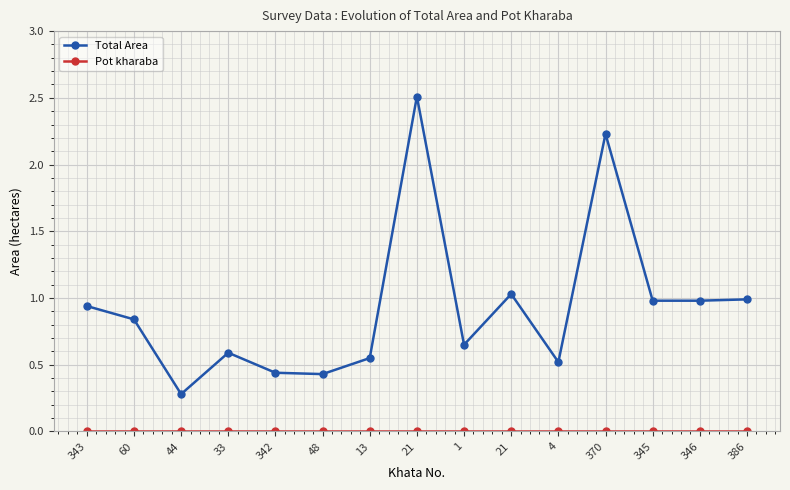

Is this an area chart (filled region under the line)?

No